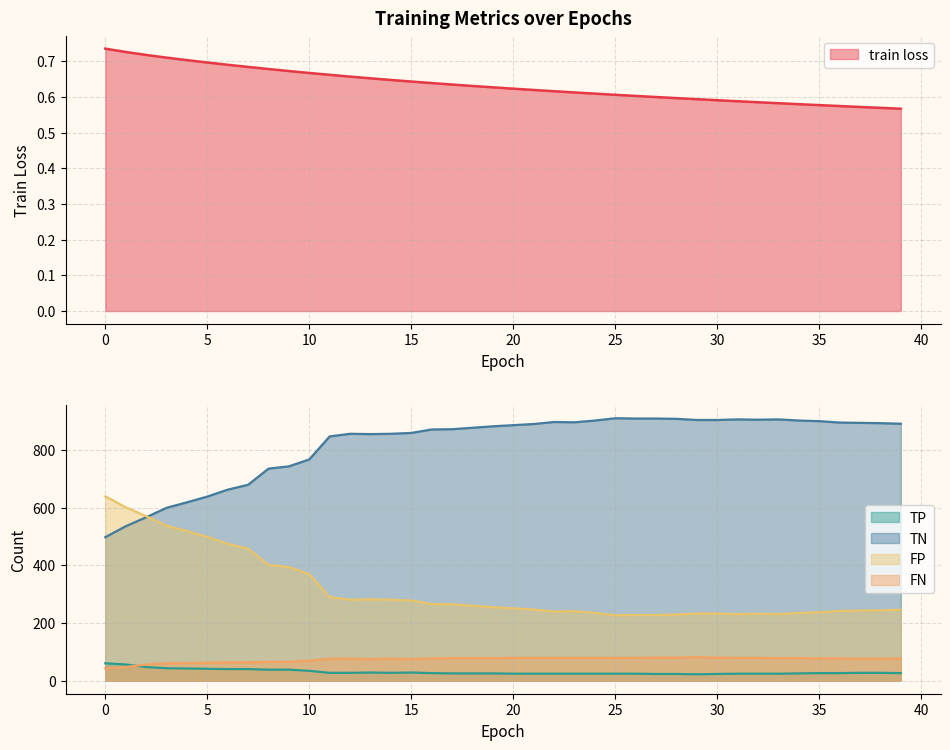

The value of train loss at 27 is 0.1. True or false?

False